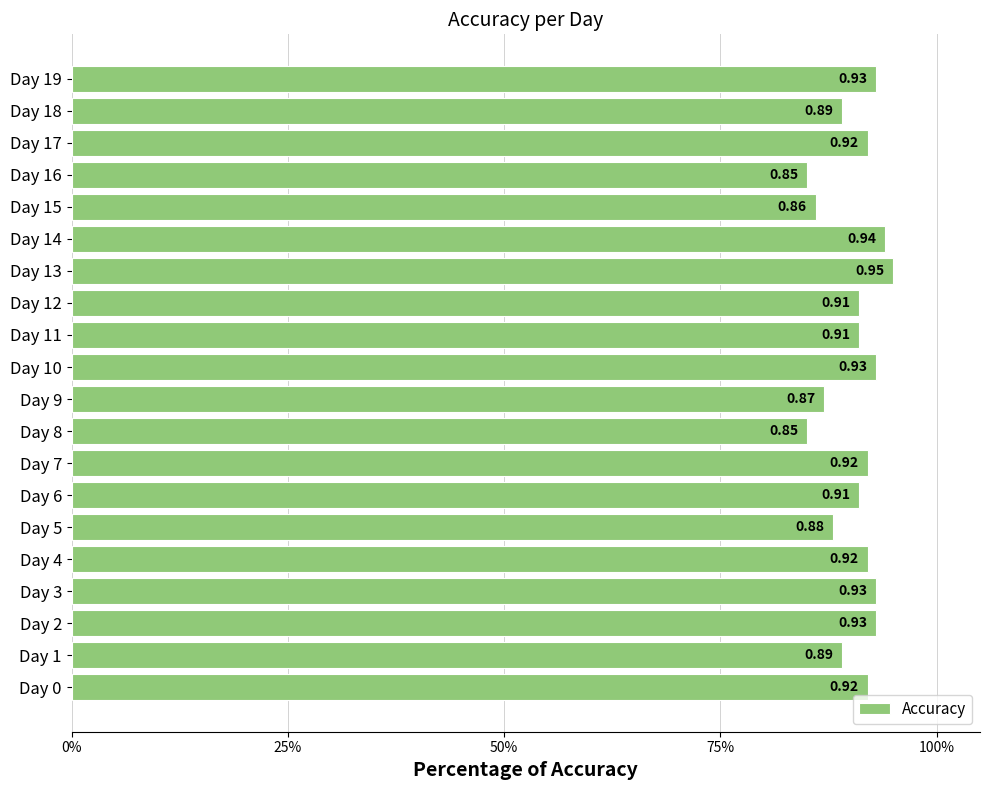

Which label corresponds to the smallest value in the chart?

Day 8